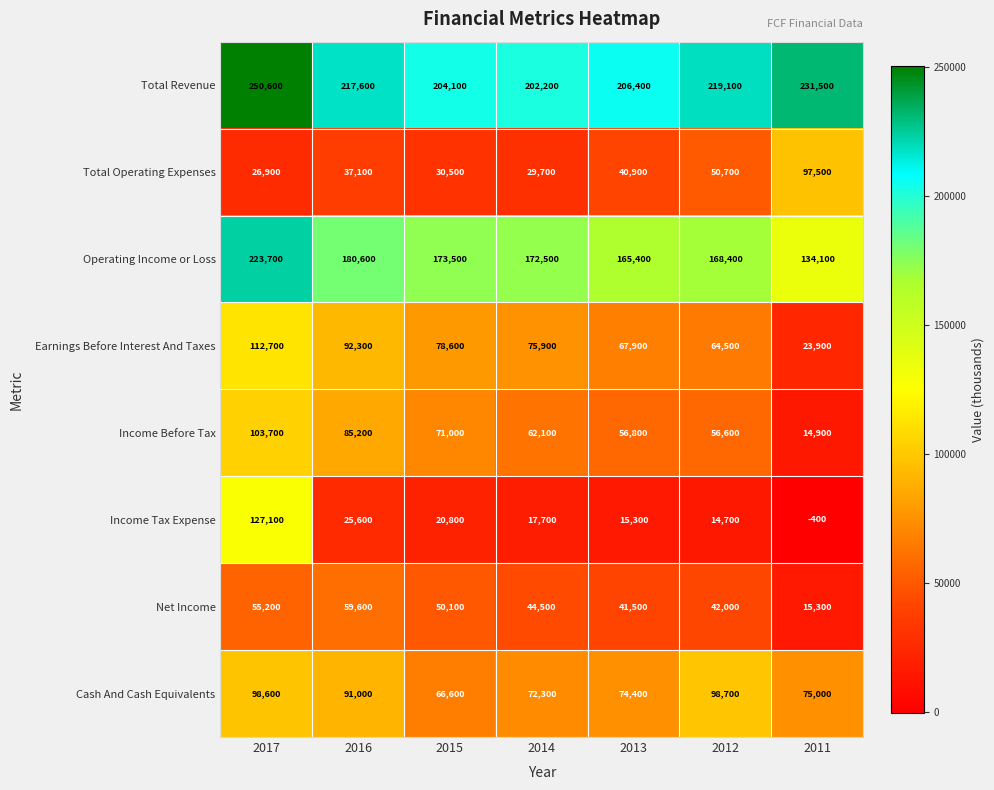

How many values in the Total Operating Expenses series are below 37100?

3